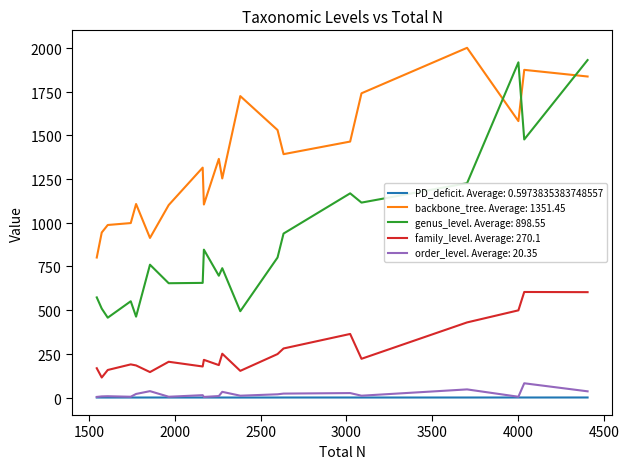

What is the difference between the second highest and second lowest values in the family_level series?

457.0